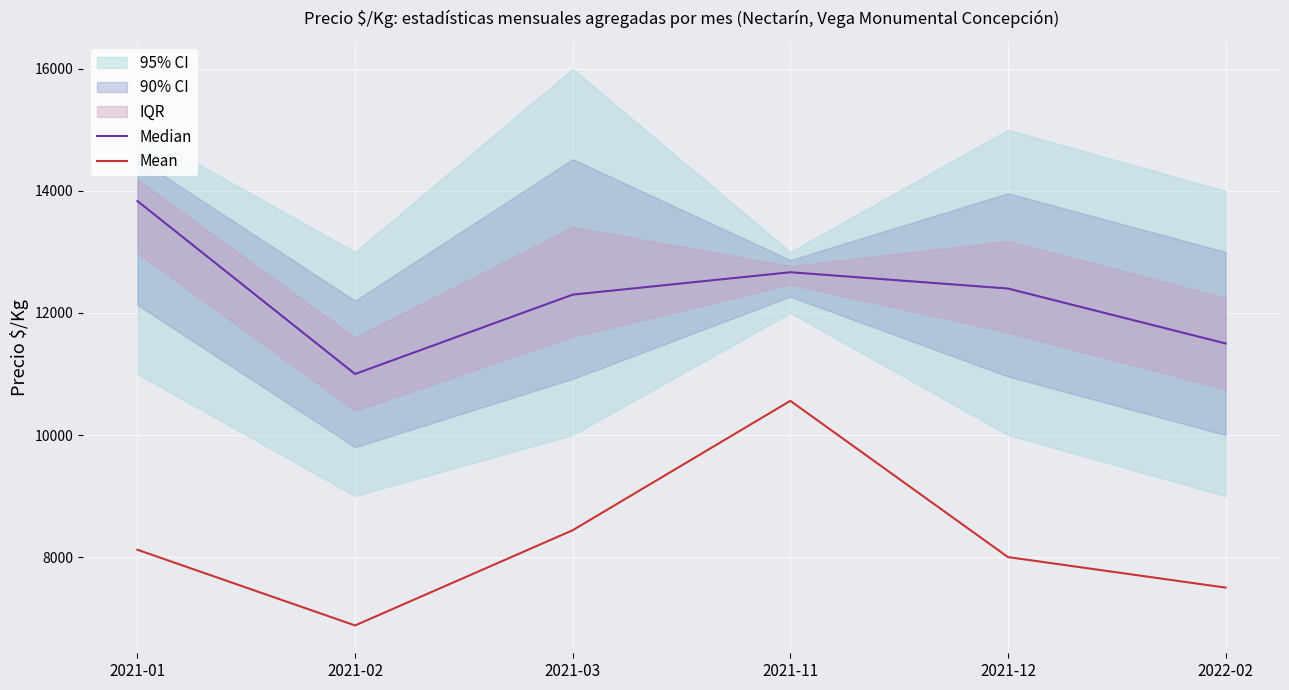

What is the label of the 6th point from the right?

2021-01